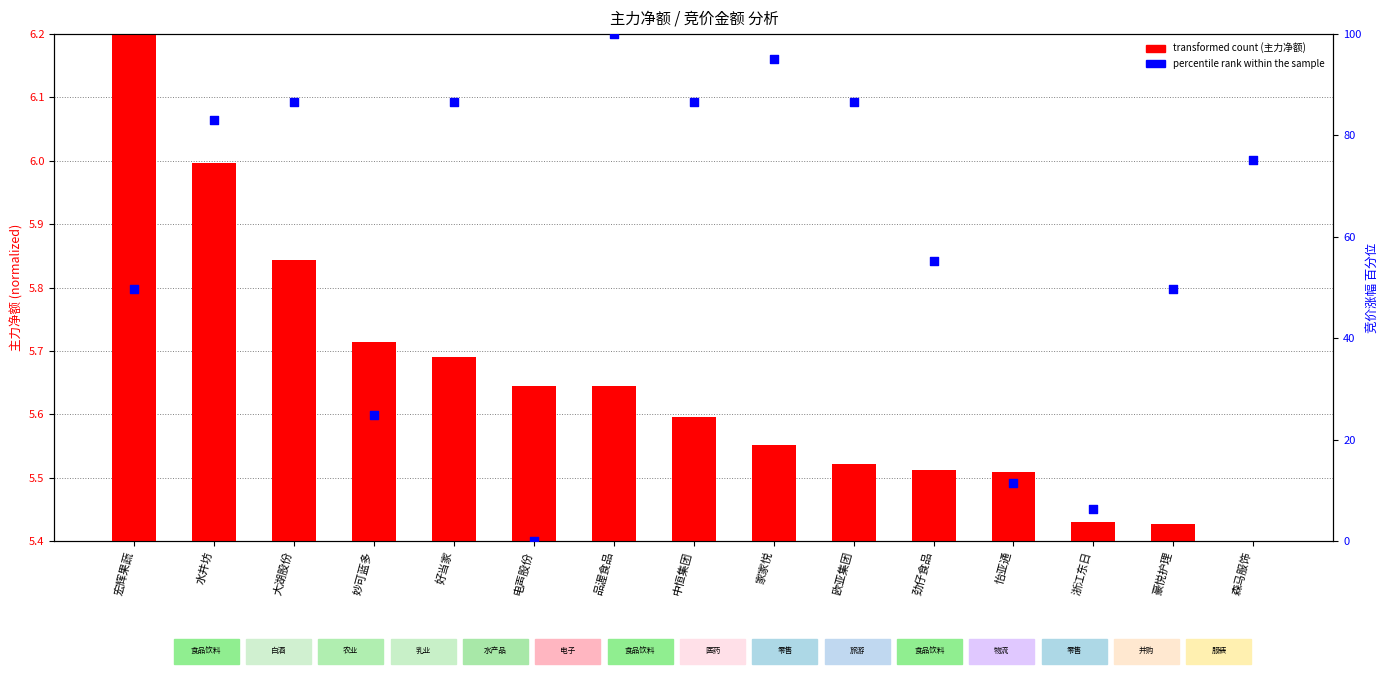

At how many categories does at least one series exceed 10?

13